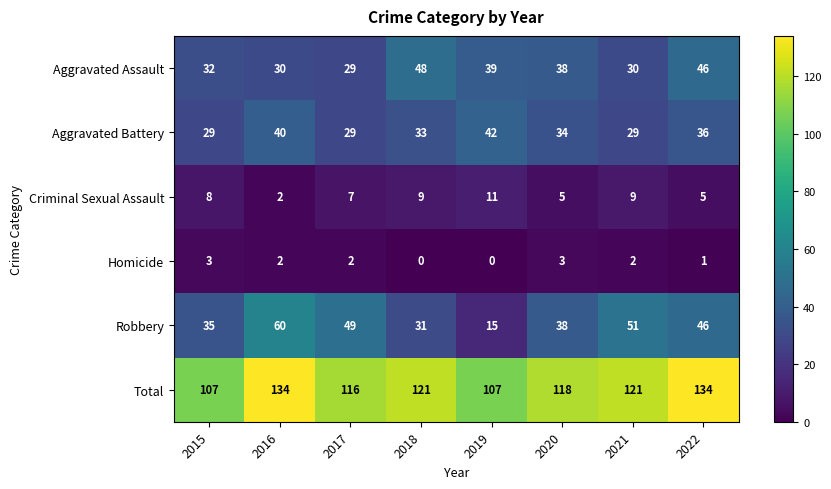

What is the minimum value for Robbery?

15